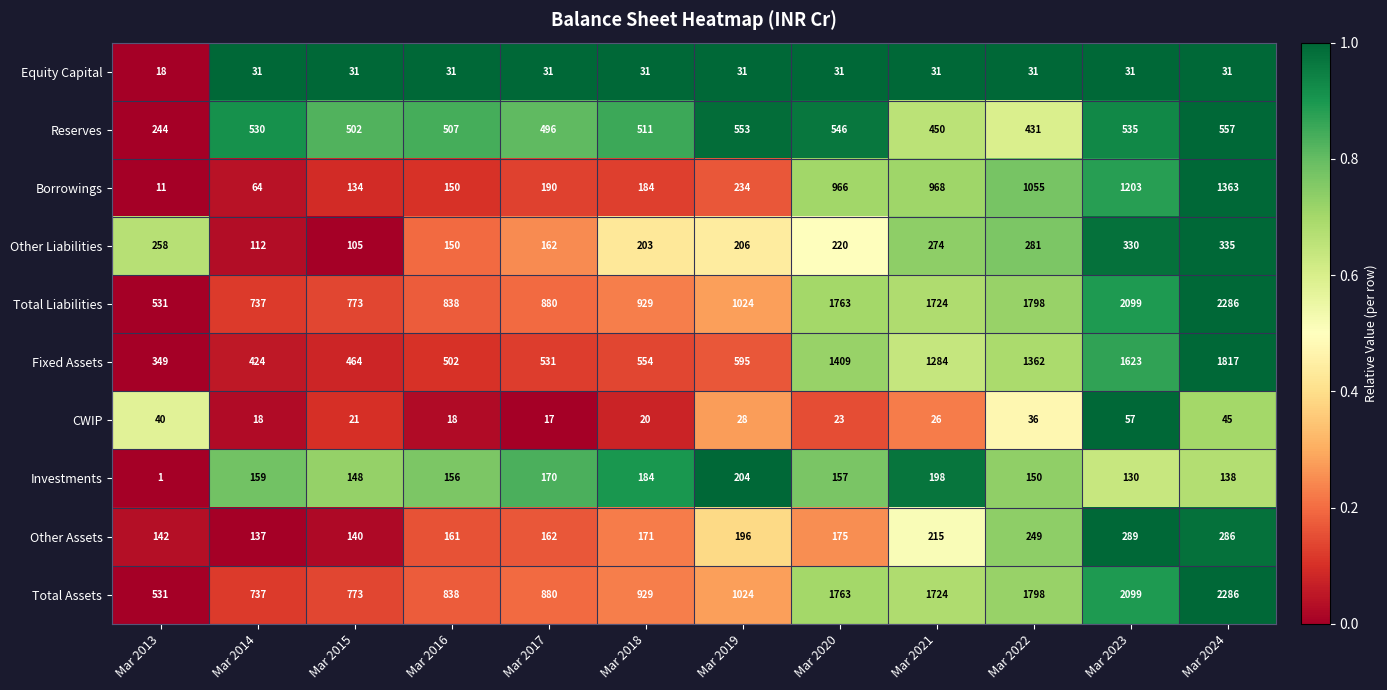

What is the total value across all series at Mar 2016?

3351